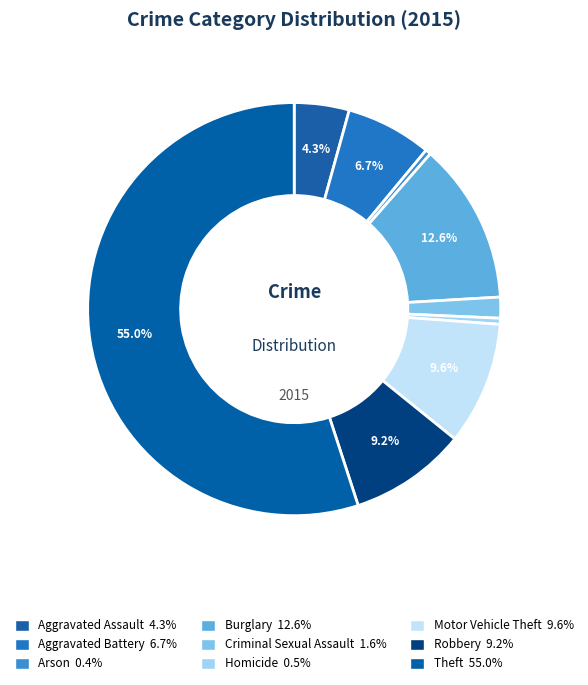

How many slices are in this pie chart?

9